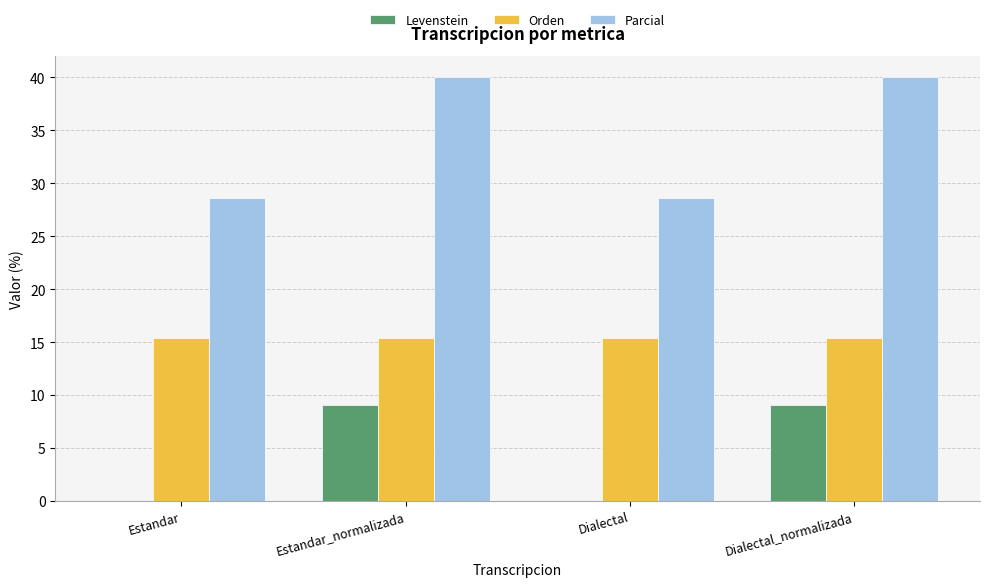

What are all the series names shown in the legend?

Levenstein, Orden, Parcial